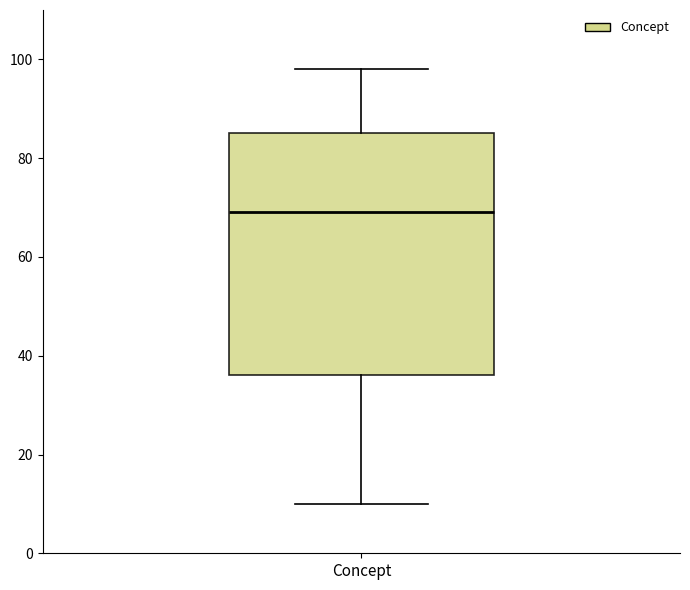

Read this box plot against the y-axis: the position of the median line, the range covered by the box, and the ends of both whiskers. The values are not printed on the chart, so give them approximately, as read against the axis.

median 70, box 36 to 86, whiskers 10 to 98